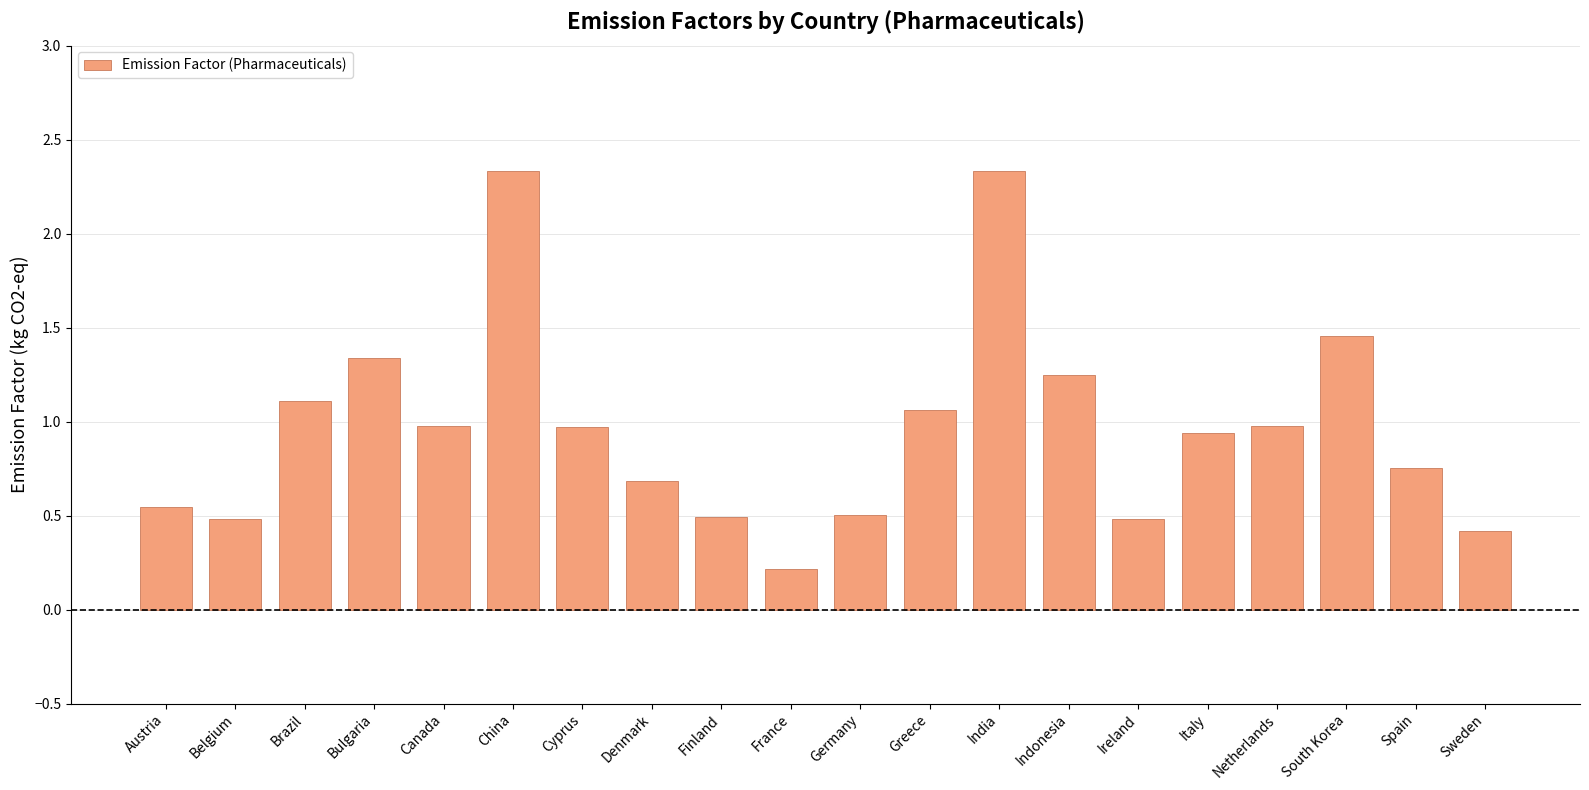

Which has a higher value, Bulgaria or China?

China